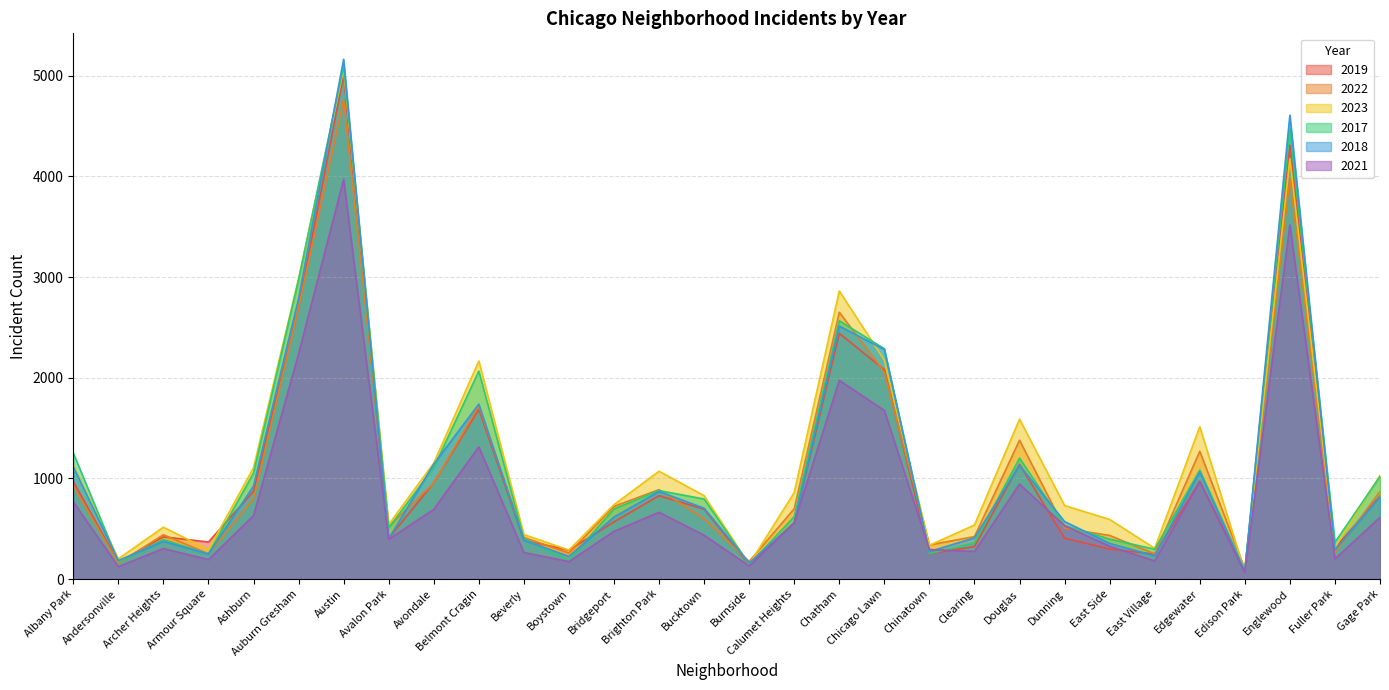

What is the value of the 2021 point at the 19th from the left?

1675